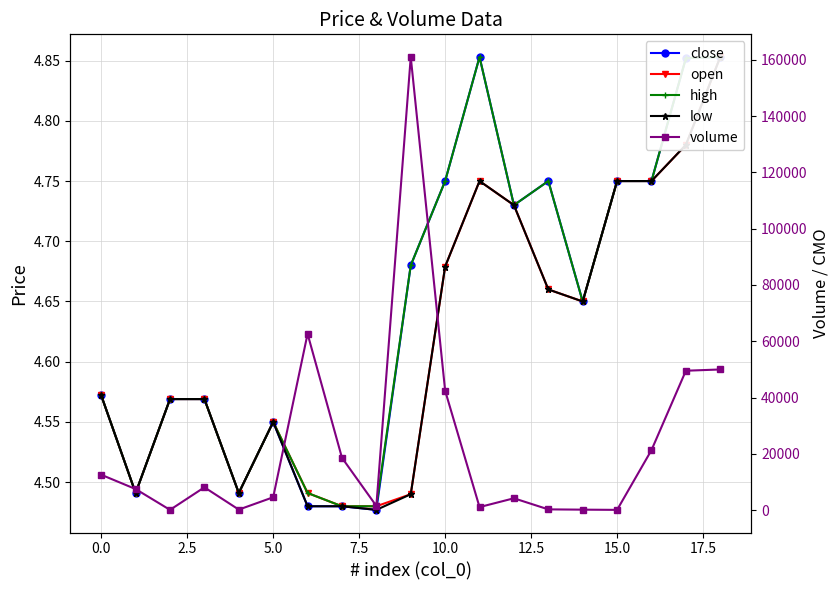

What is the difference between the maximum and minimum values in the volume series?

160890.0